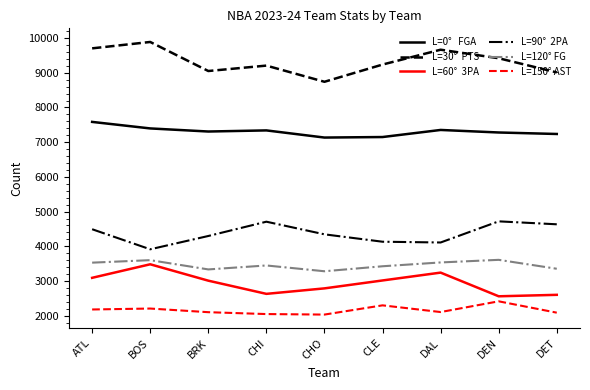

Which category has the highest value across all series?

BOS